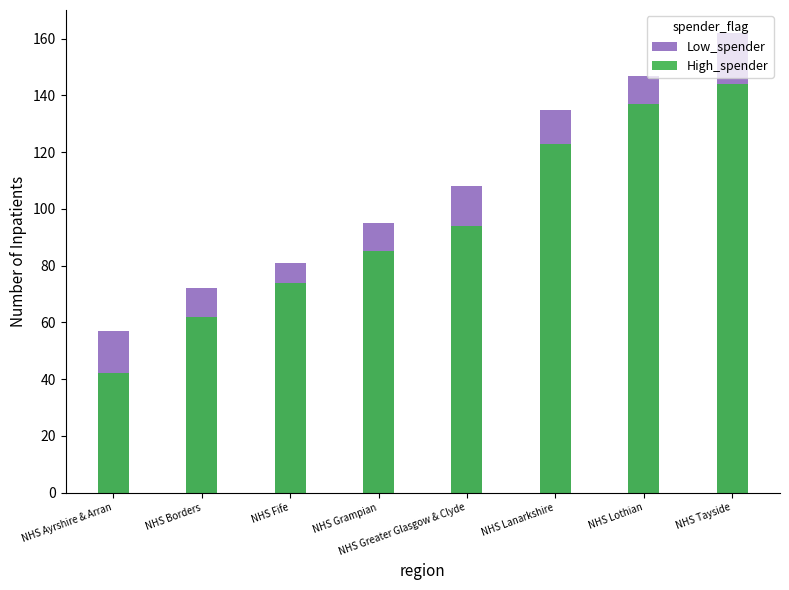

What is the sum of the High_spender values at NHS Borders and NHS Grampian?

147